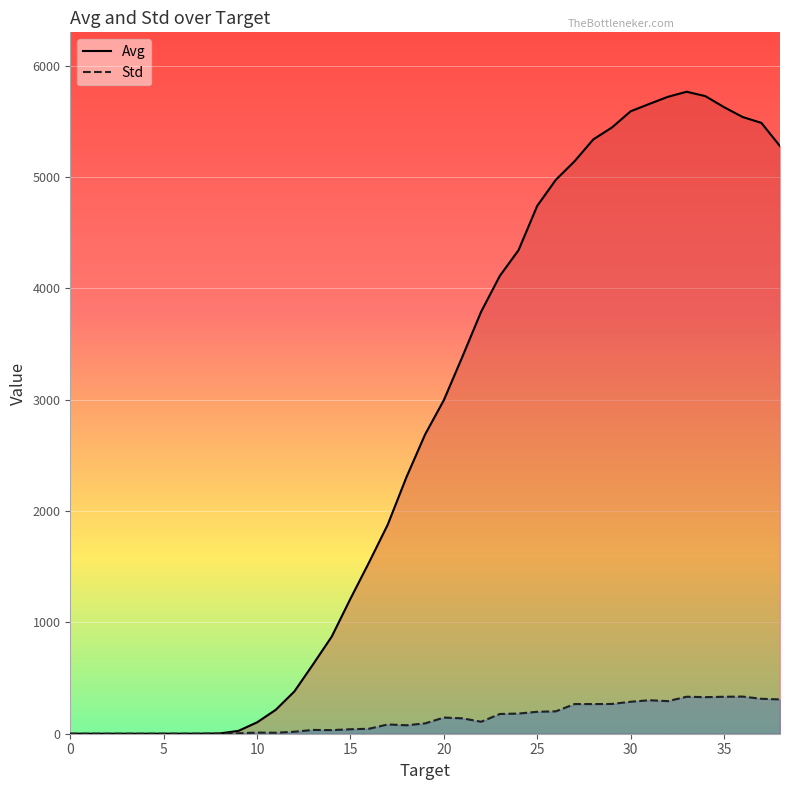

Between which two adjacent categories do Std and Avg first intersect?

7 and 8